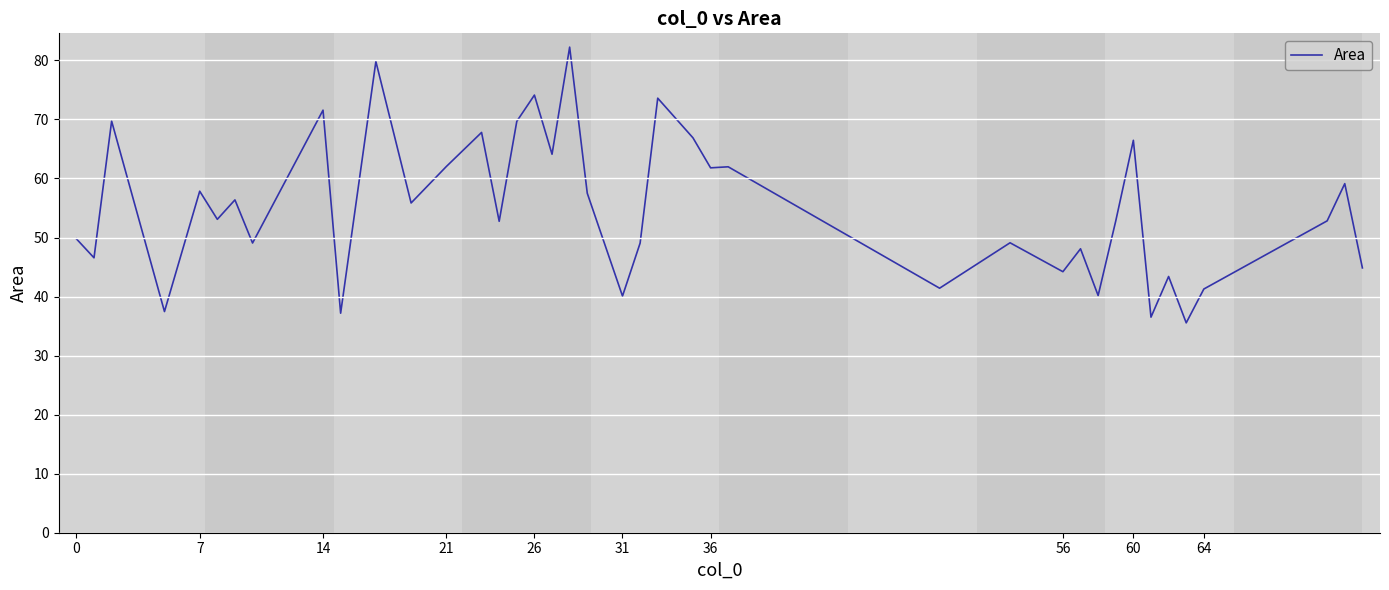

What is the difference between the maximum and minimum values?

46.7